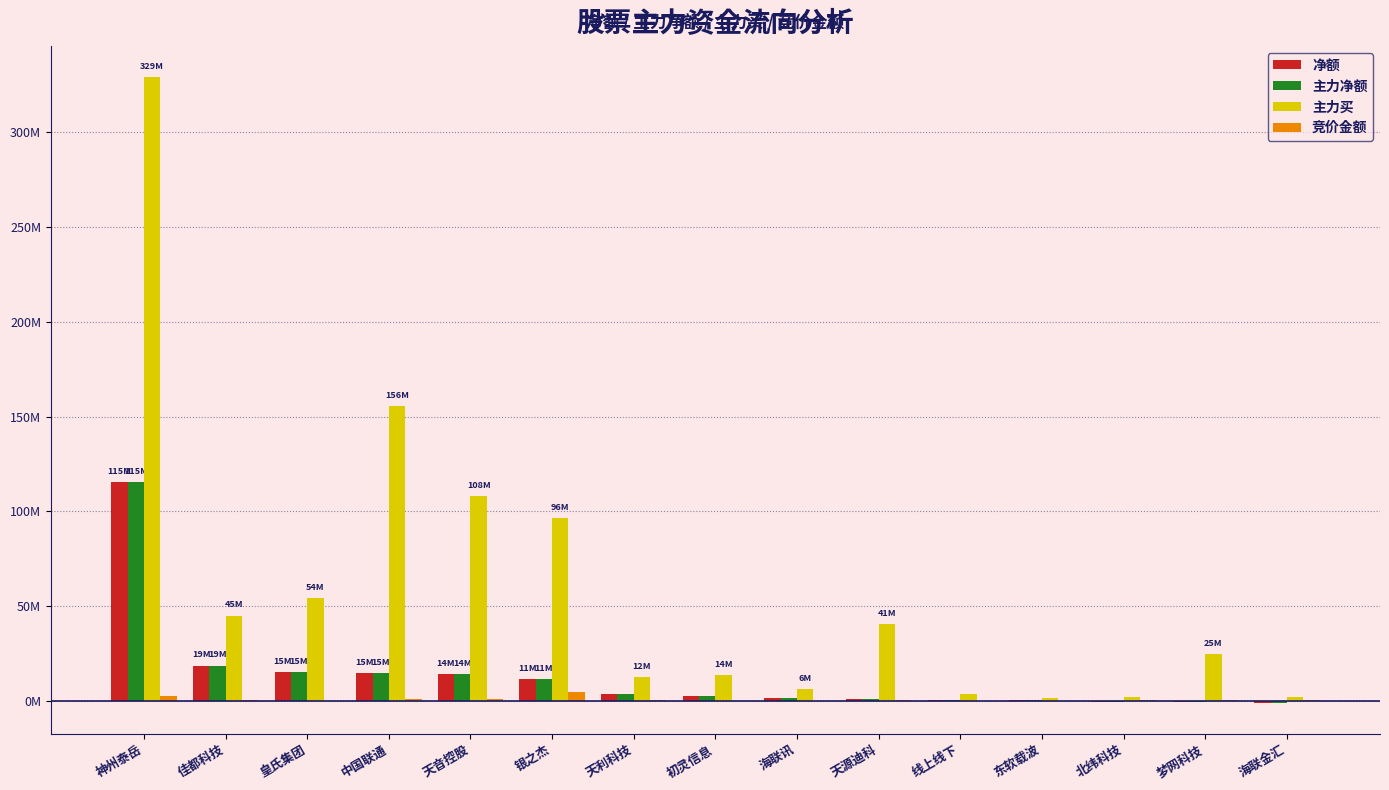

What are all the series names shown in the legend?

净额, 主力净额, 主力买, 竞价金额